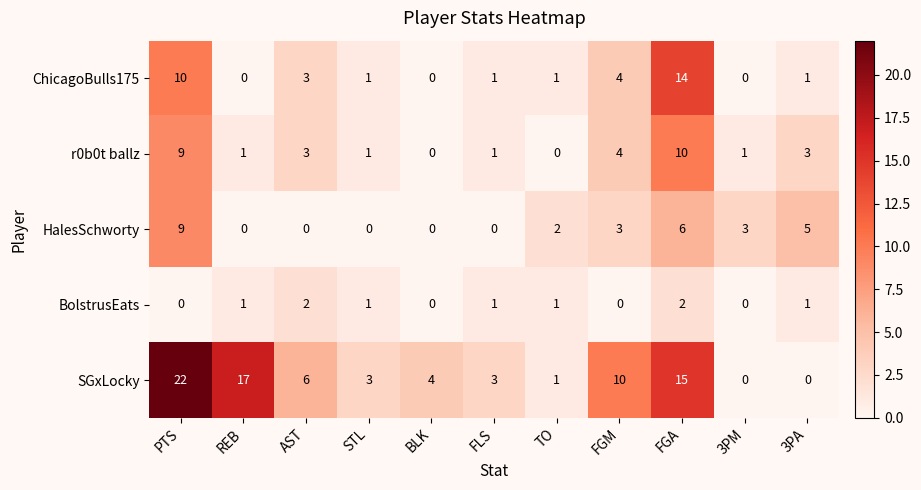

Between BLK and 3PM, which series saw the biggest shift?

SGxLocky